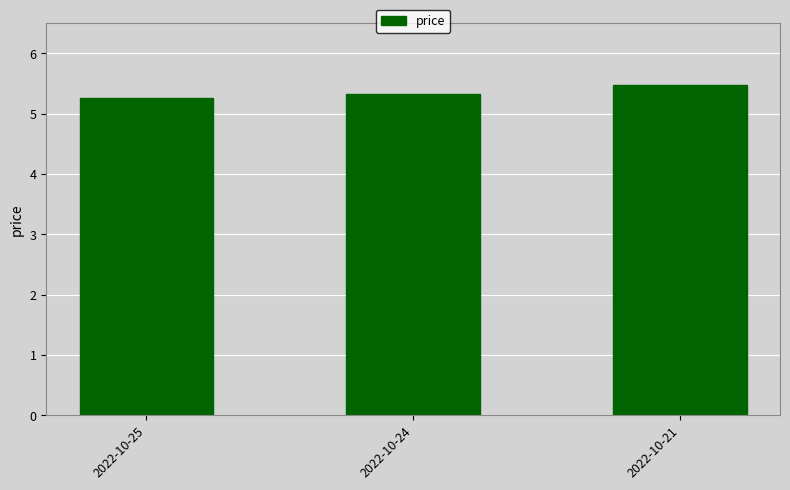

True or false: the data shows 5.5 at 2022-10-21.

True